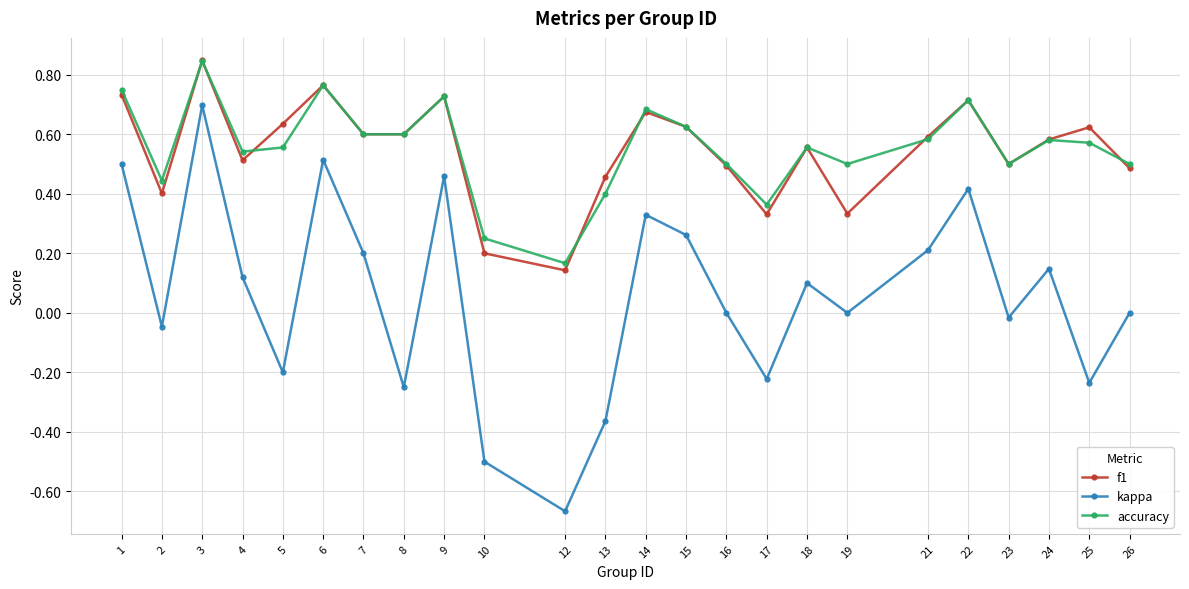

At which category is the sum across all series the highest?

3